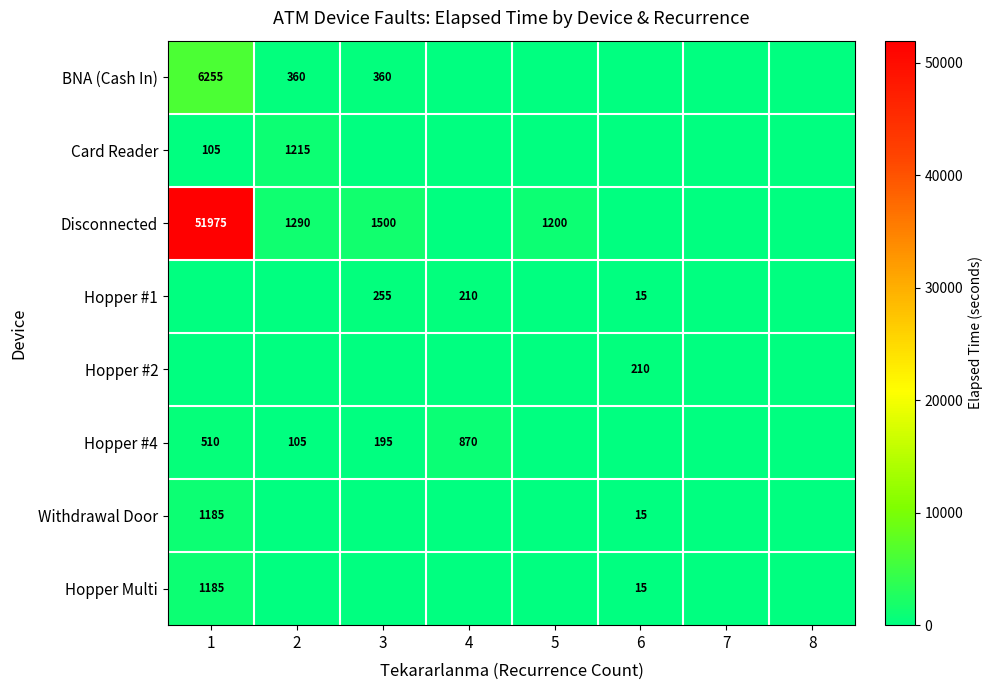

True or false: Disconnected has a value of 2181 at 2.

False